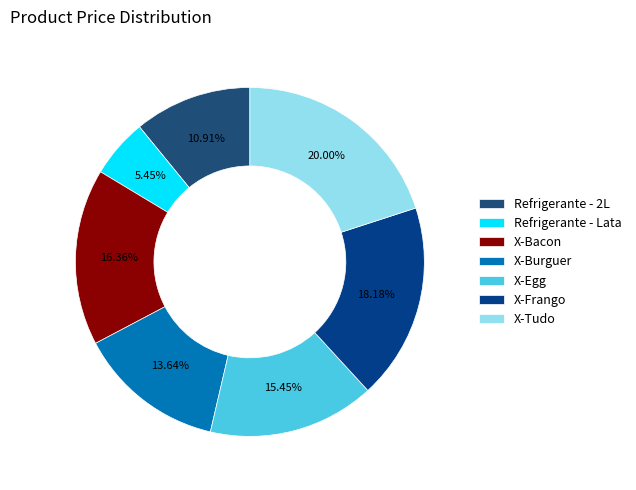

True or false: X-Egg accounts for 15% of the total.

True